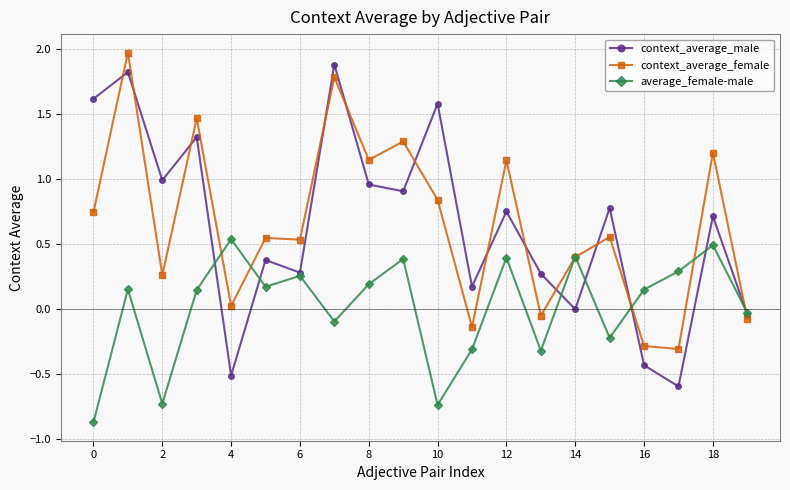

Is this an area chart (filled region under the line)?

No